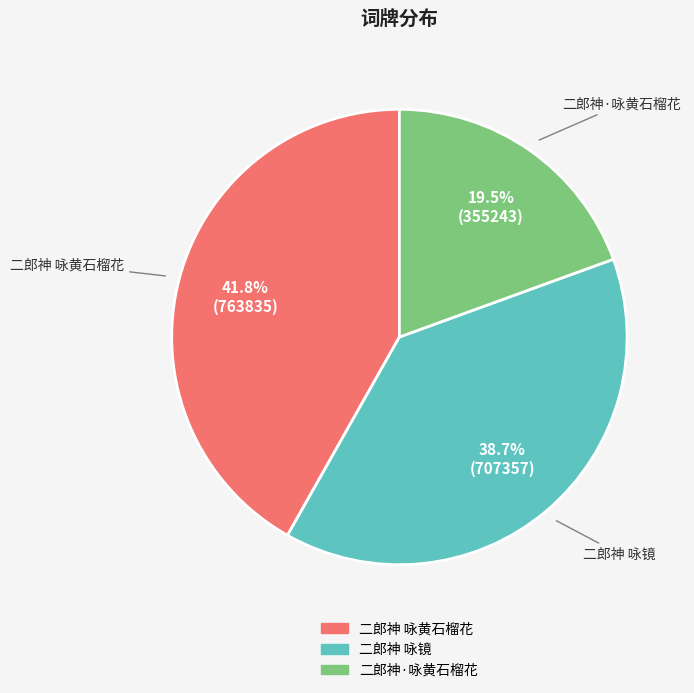

What is the ratio of the value at 二郎神·咏黄石榴花 to the value at 二郎神 咏黄石榴花?

0.5